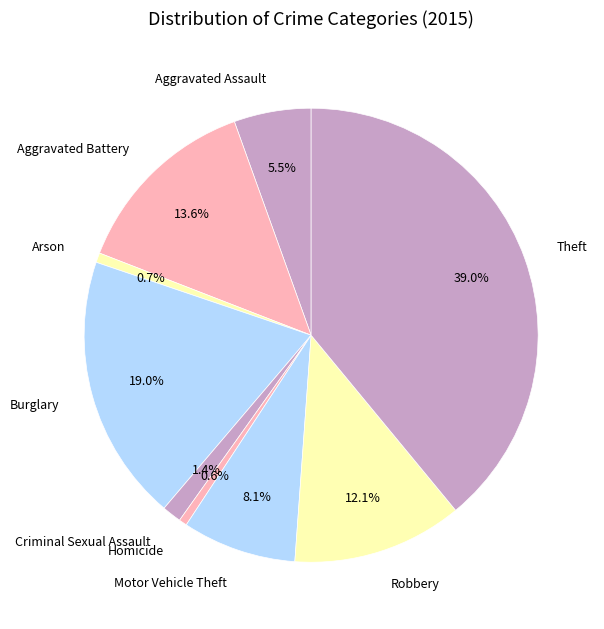

Is there any slice that represents more than half of the pie?

No